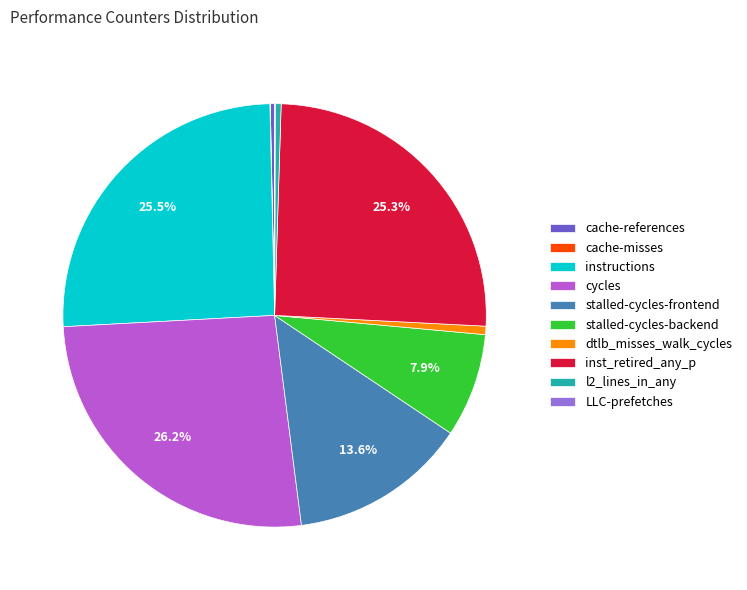

Which has a higher value, instructions or stalled-cycles-backend?

instructions